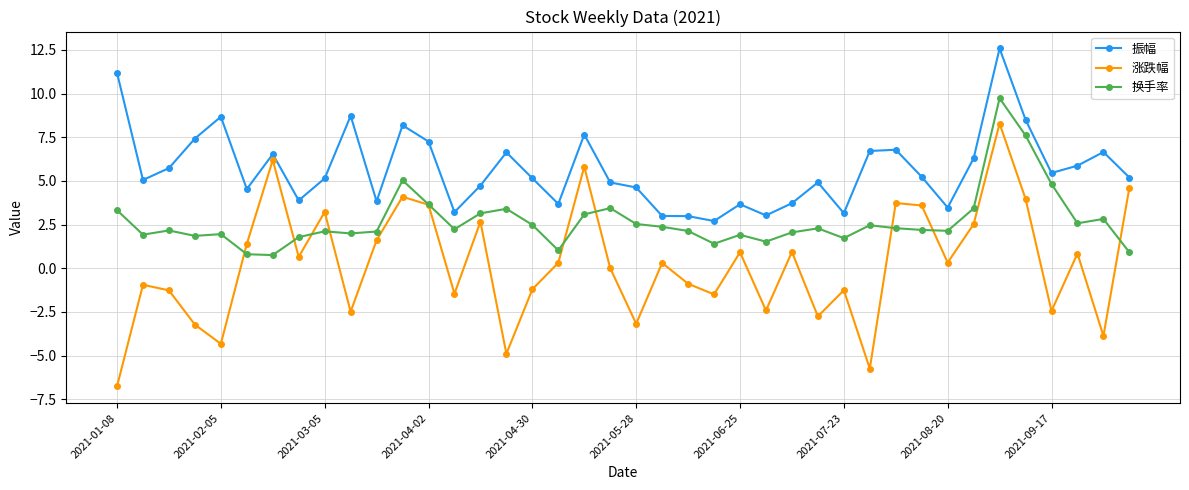

How many interior local valleys does the 涨跌幅 series have?

13